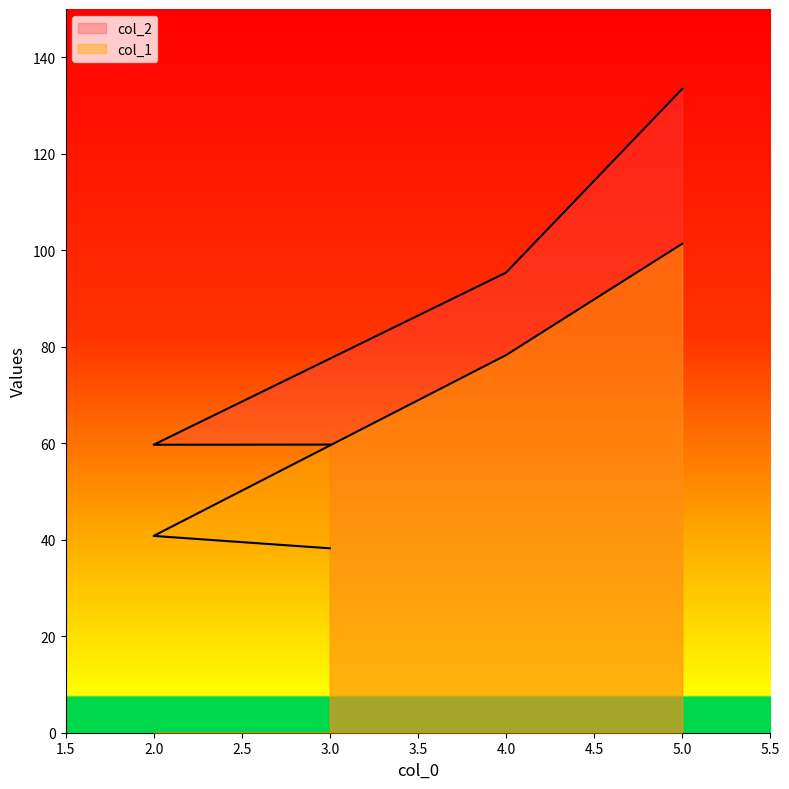

True or false: col_2 and col_1 intersect in this chart.

False